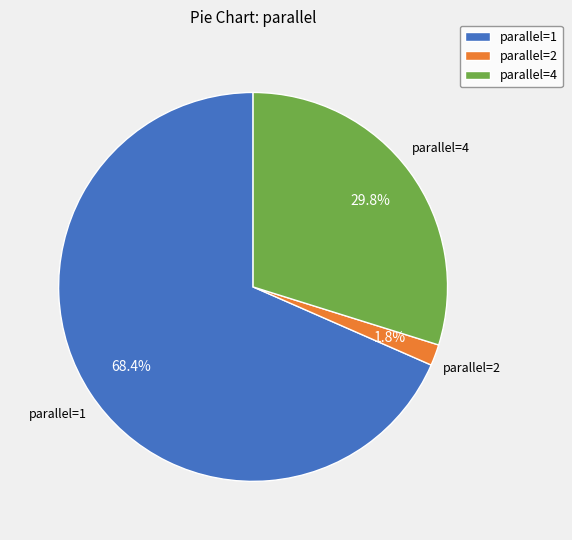

Count the number of slices in the pie.

3